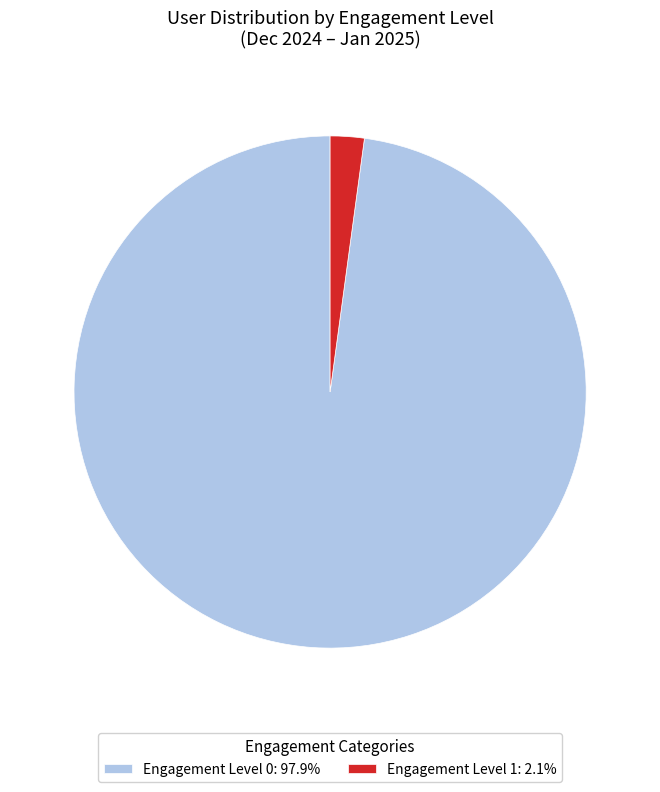

Does Engagement Level 1: 2.1% represent more than half of the total?

No